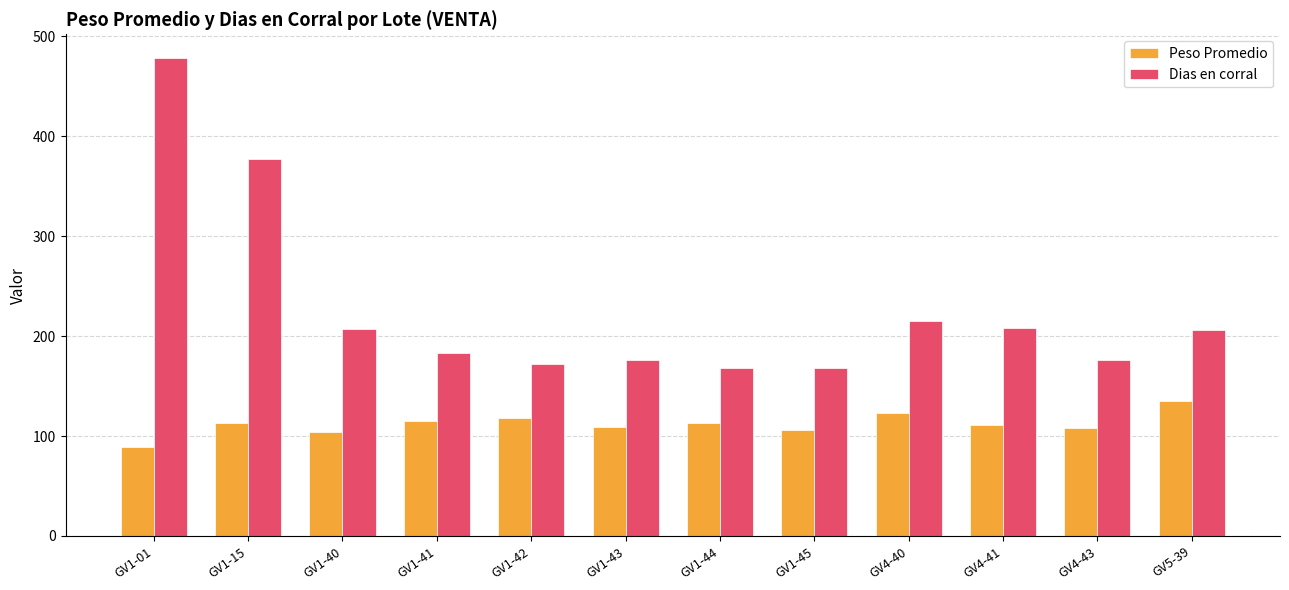

What position from the left is GV1-15?

2